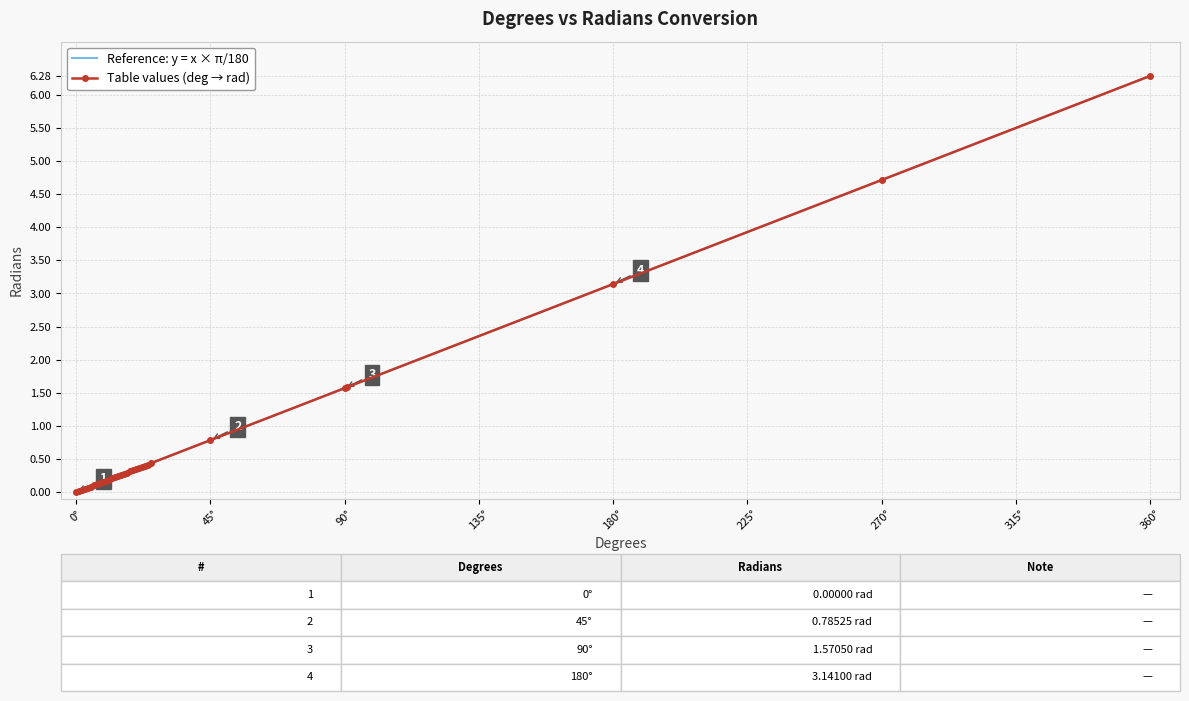

What is the difference between the maximum and minimum values?

6.3